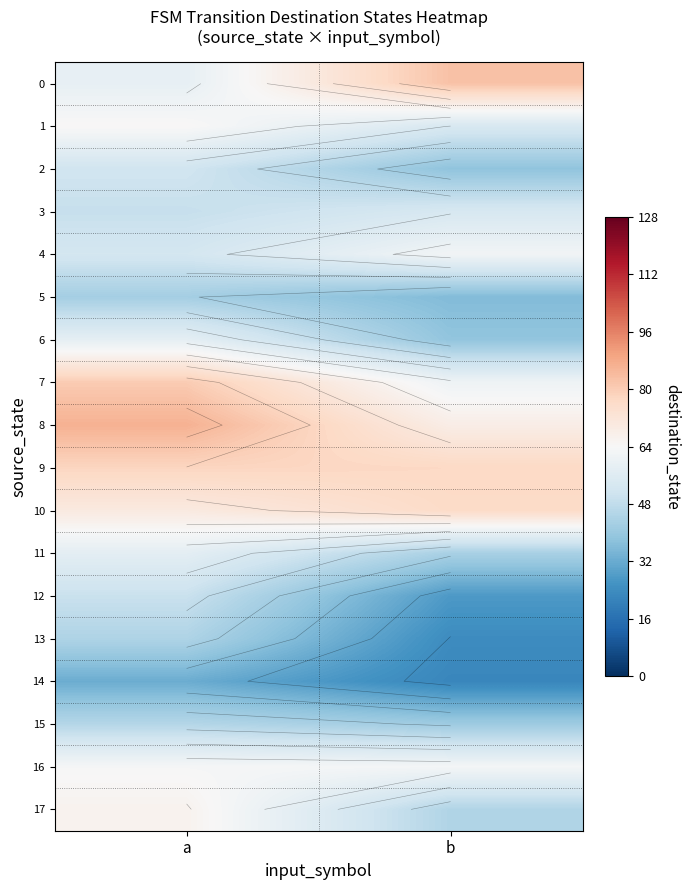

At which category does the chart reach its peak across all series?

a